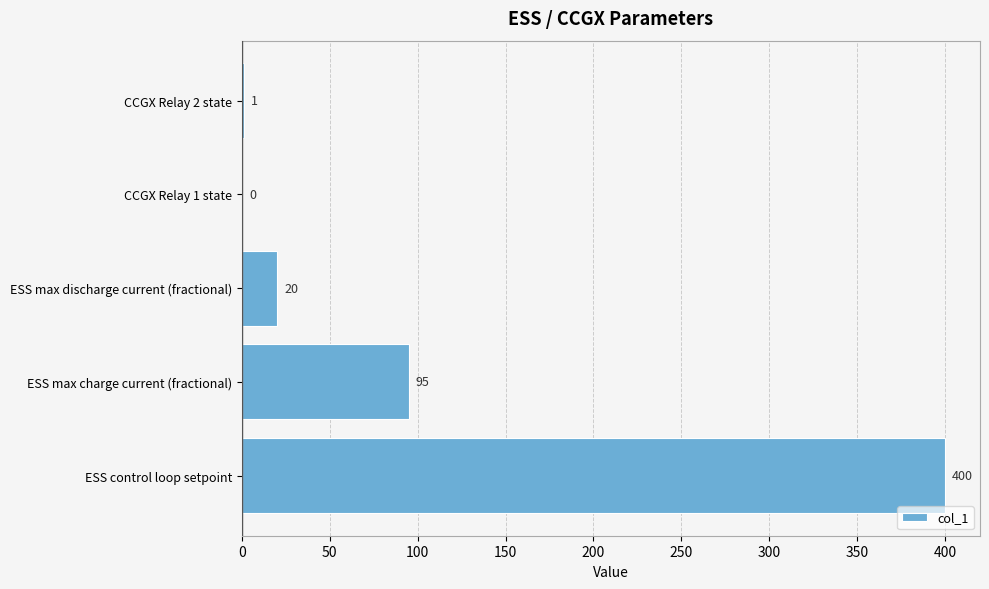

Are the bars grouped side by side (vs. stacked)?

No